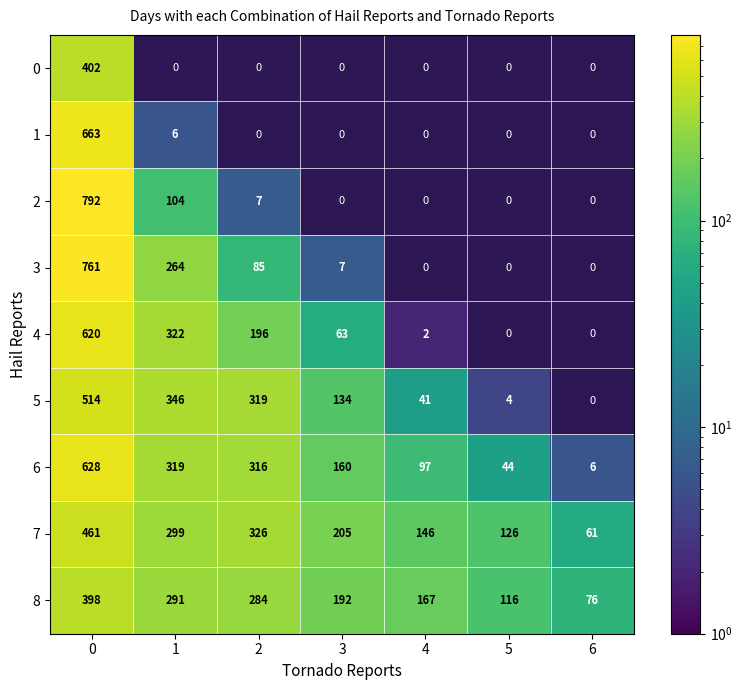

What is the total value across all series at 6?

143